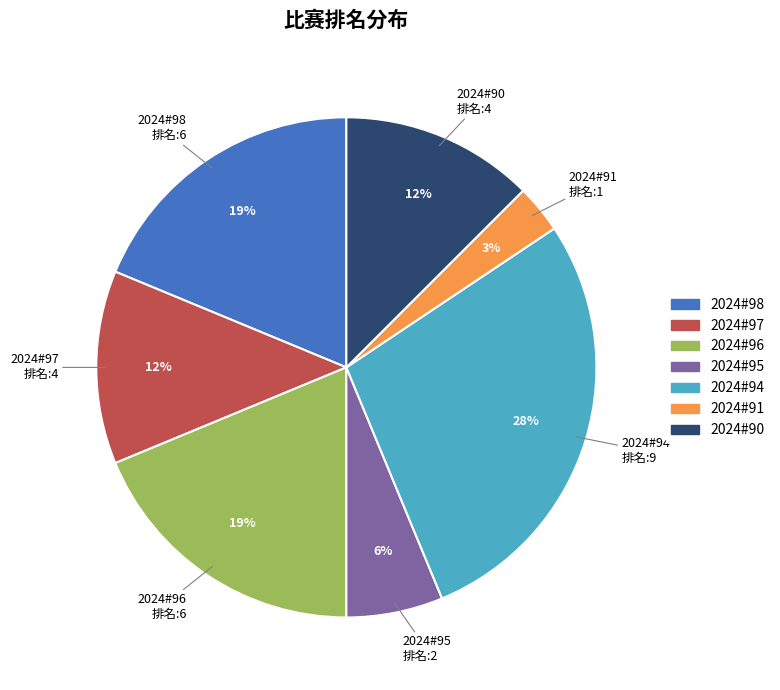

Approximately how many times larger is the value at 2024#91 compared to 2024#94?

0.1